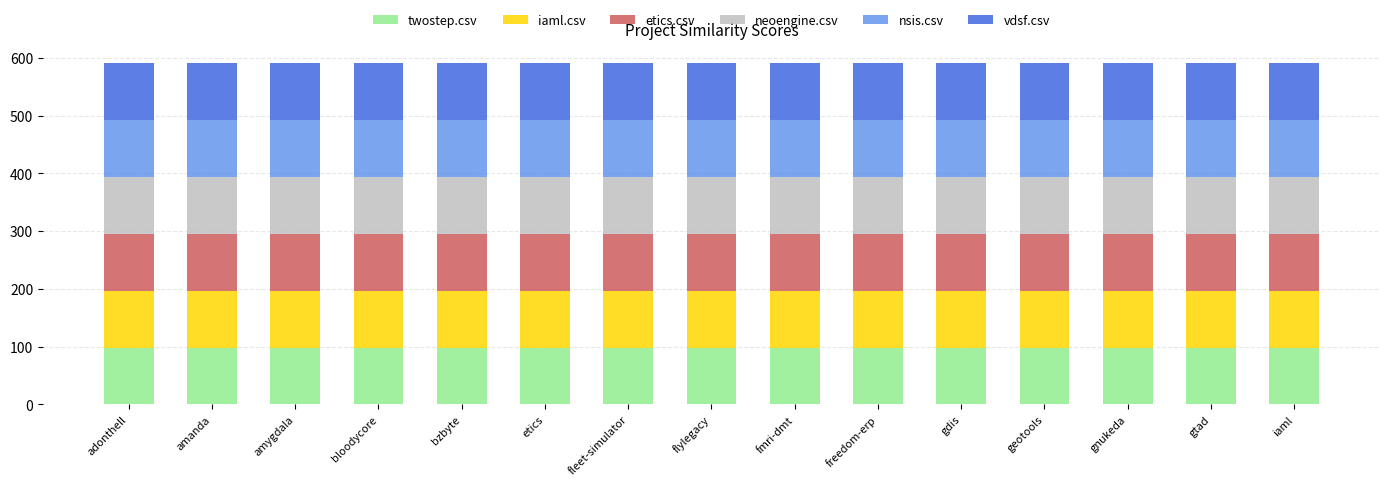

What is the total value across all series at amygdala?

591